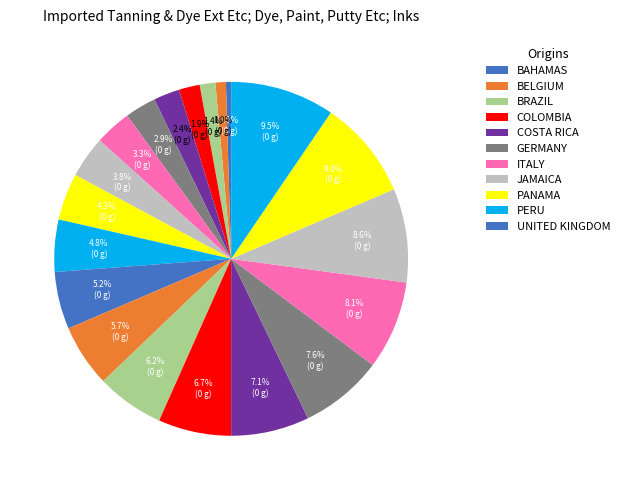

Count the number of slices in the pie.

20